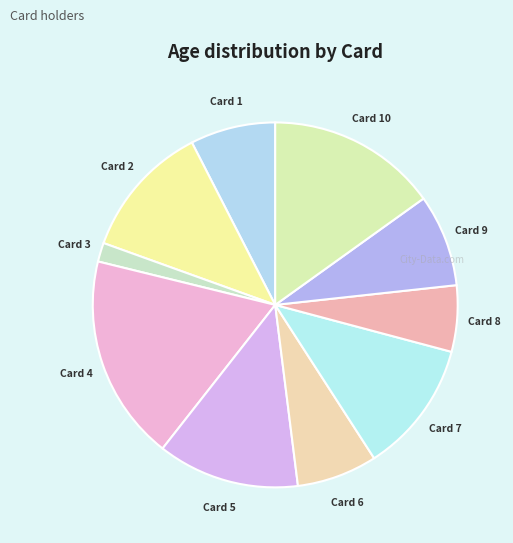

What is the largest slice in the pie chart?

Card 4